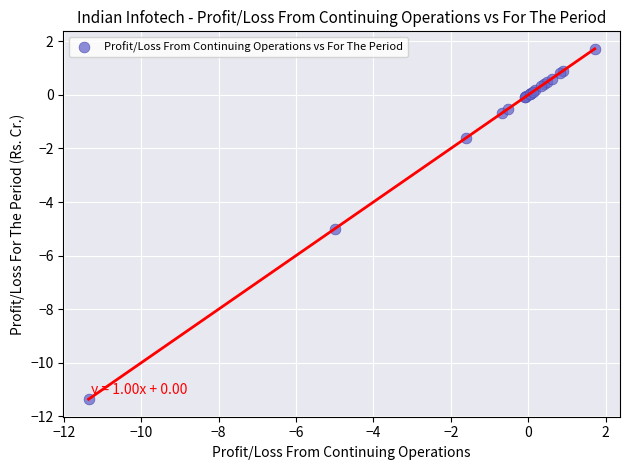

What Y value in the scatter plot is closest to -4?

-5.0